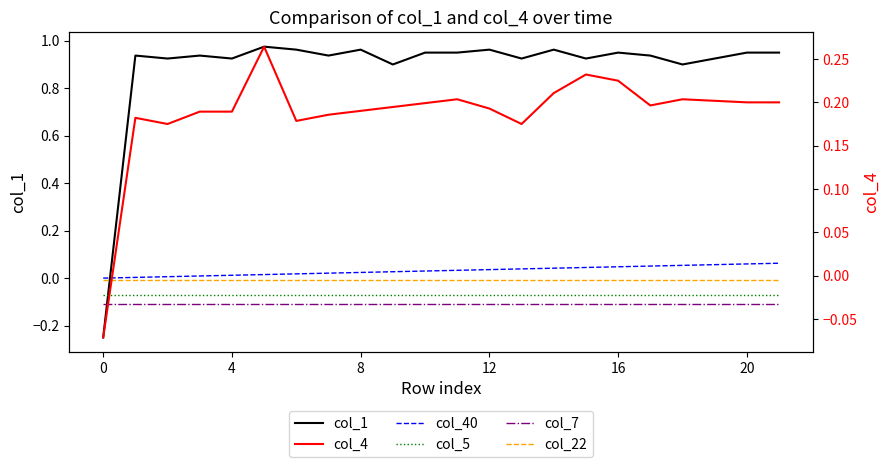

What is the label of the 21st point from the left?

20